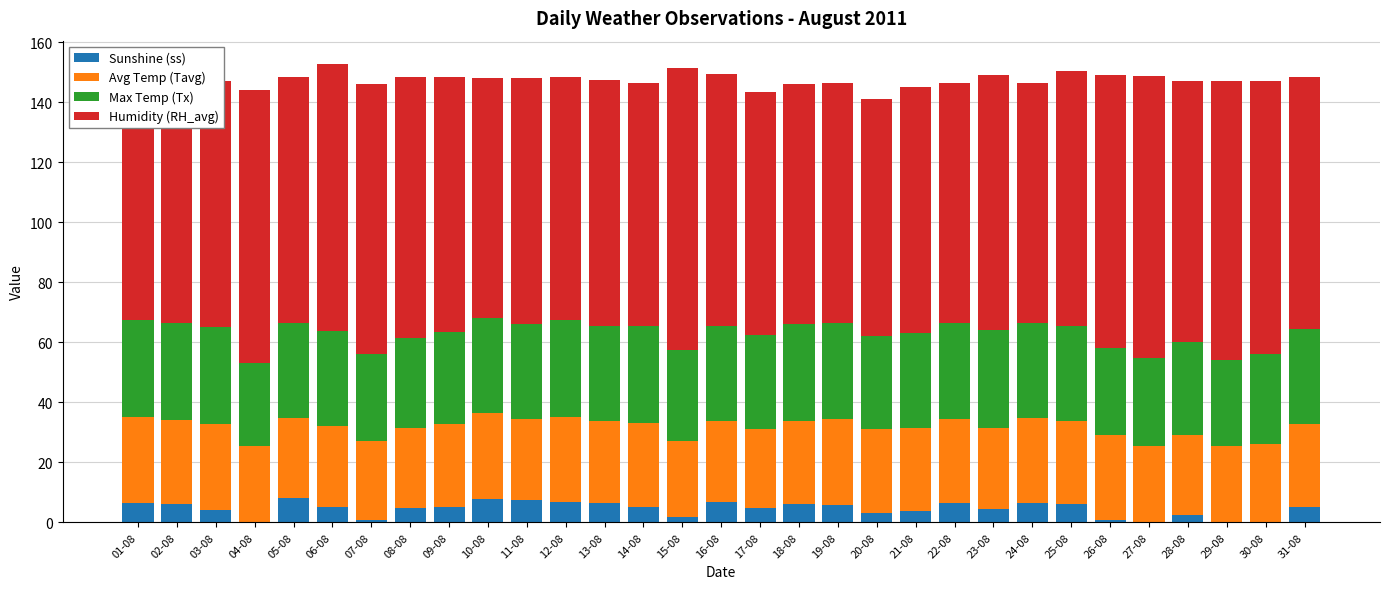

Rank the categories by Humidity (RH_avg) value from highest to lowest.

15-08, 27-08, 29-08, 04-08, 26-08, 30-08, 07-08, 06-08, 08-08, 28-08, 09-08, 23-08, 25-08, 16-08, 31-08, 03-08, 05-08, 11-08, 13-08, 21-08, 02-08, 12-08, 14-08, 17-08, 10-08, 18-08, 19-08, 22-08, 24-08, 20-08, 01-08